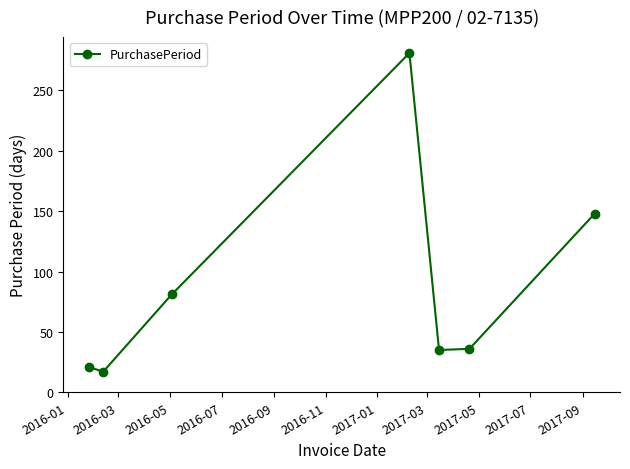

How many points are lower than both their immediate neighbors (excluding endpoints)?

2